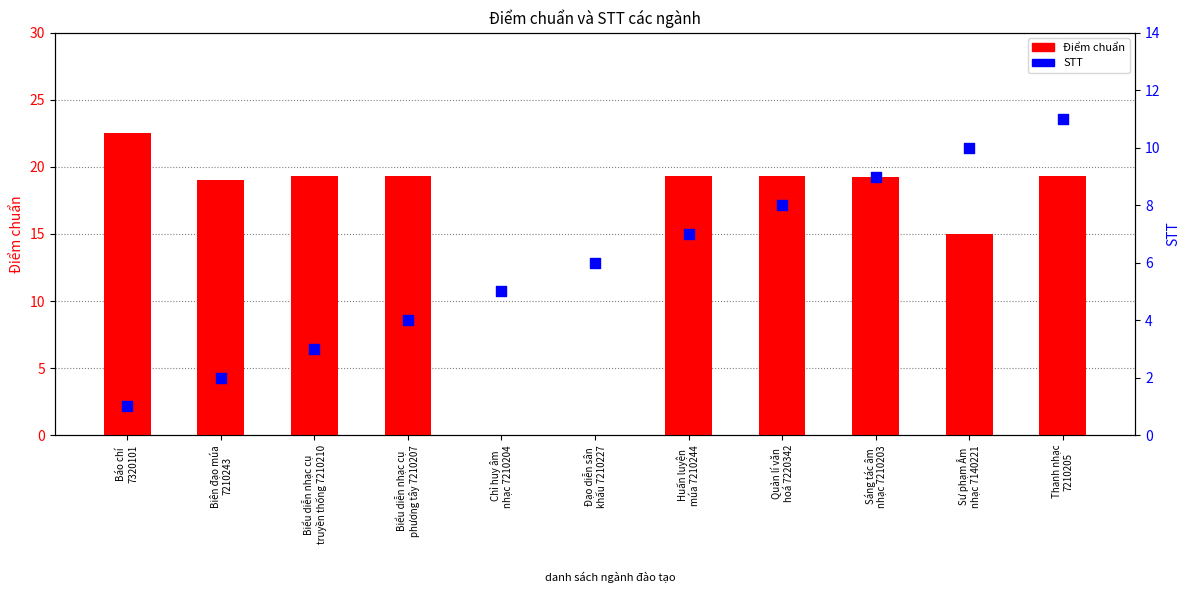

Which series has the largest total across all categories?

Điểm chuẩn